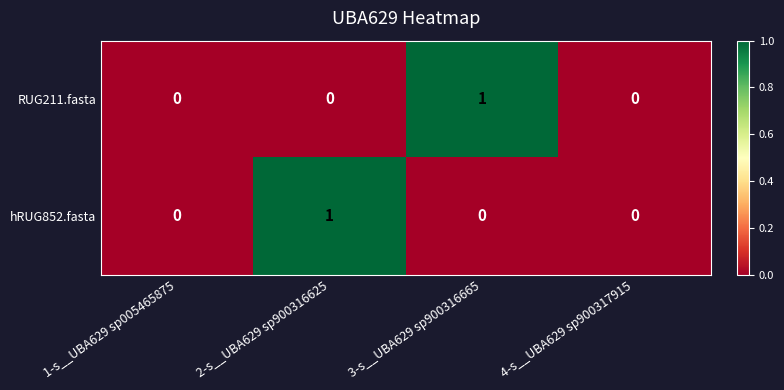

How many values in the hRUG852.fasta series exceed 0?

1